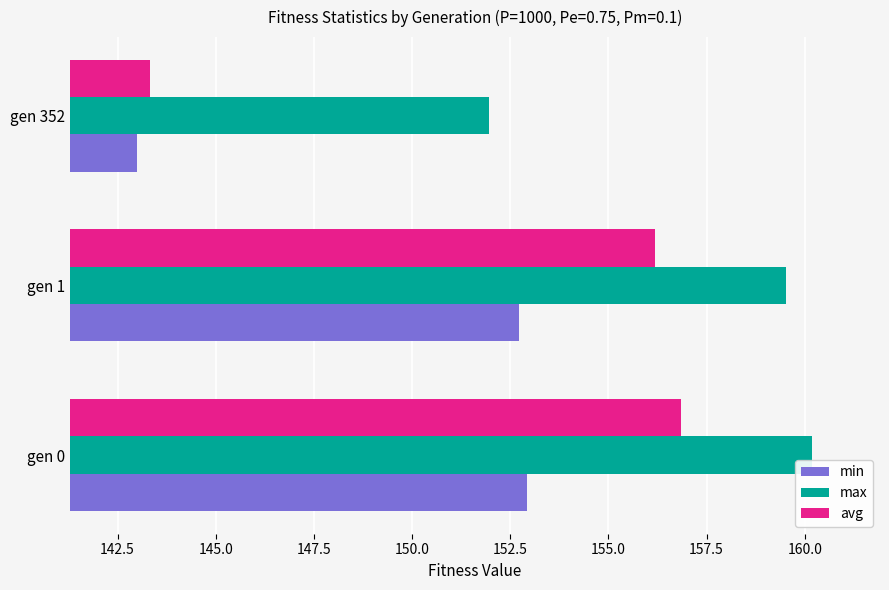

Which category has the lowest value in the avg series?

gen 352